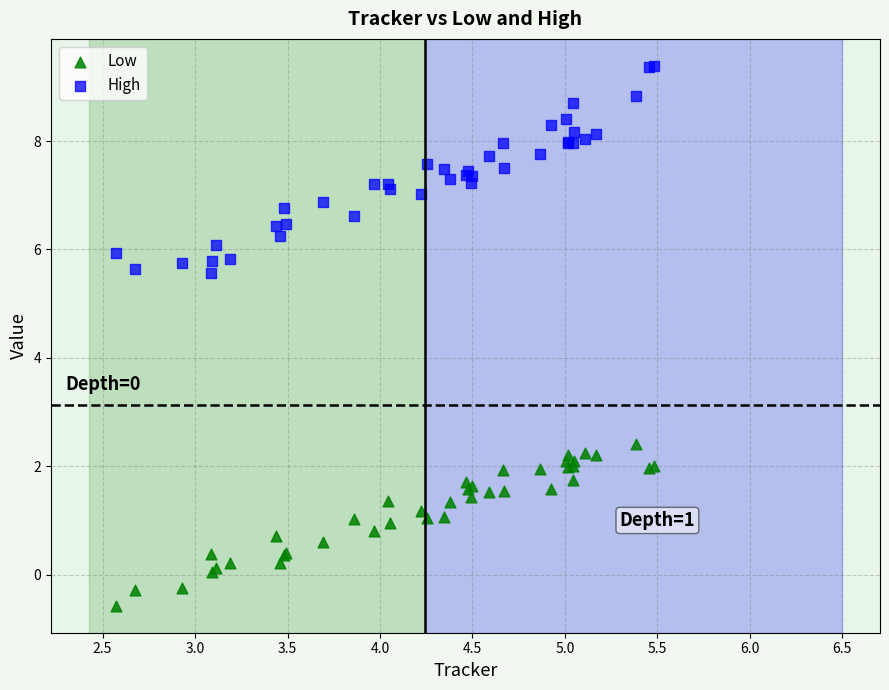

Which series has the widest spread of Y values?

High